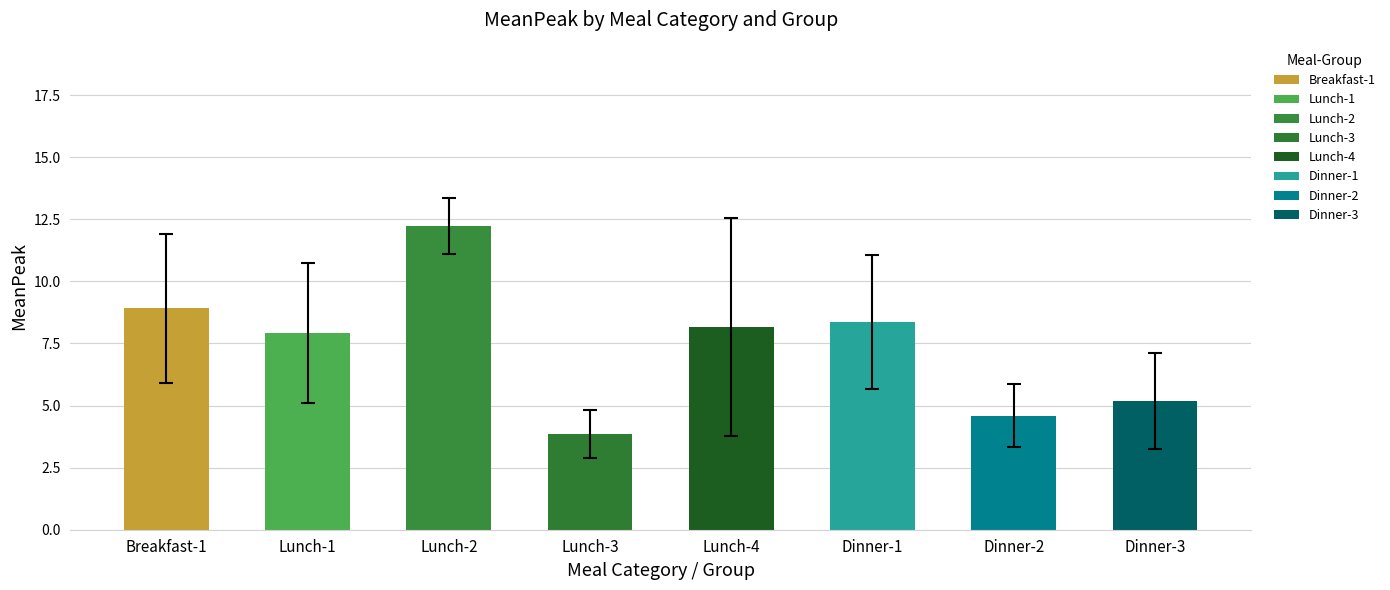

Reading right to left, extract all data points from this chart.

5.2	4.6	8.4	8.2	3.9	12.2	7.9	8.9